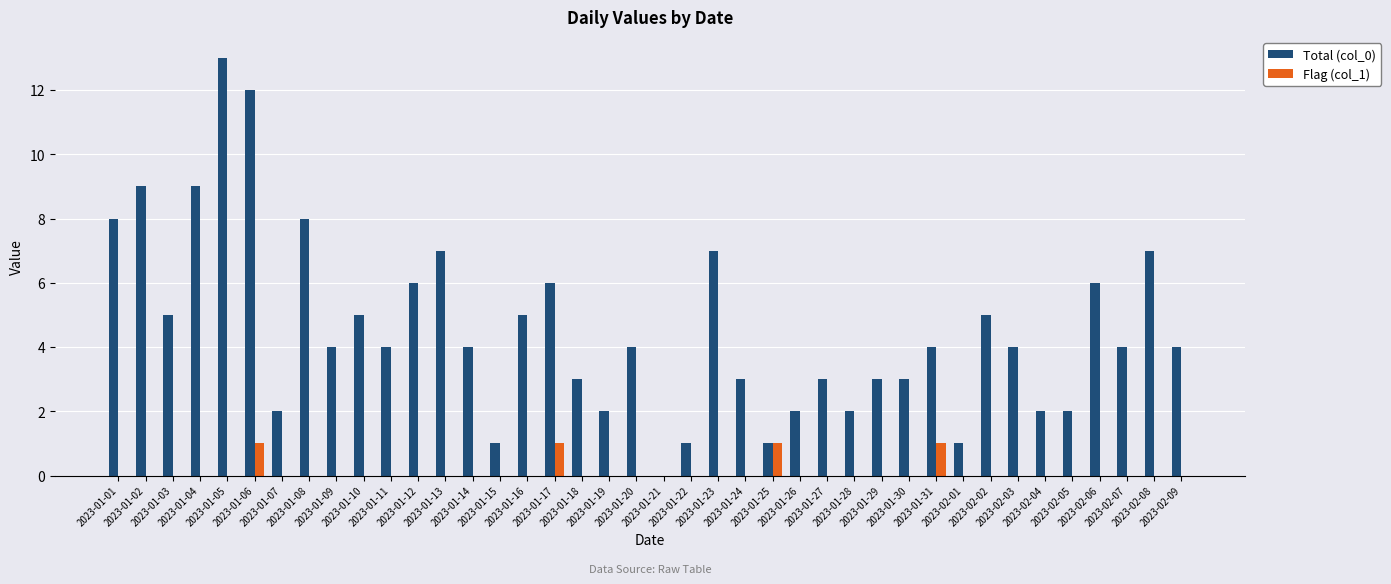

Which series has the largest total across all categories?

Total (col_0)